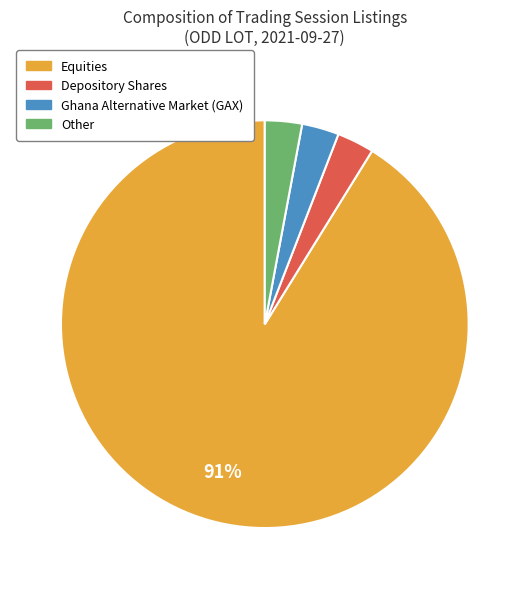

To the nearest percent, what portion does Ghana Alternative Market (GAX) represent?

3%